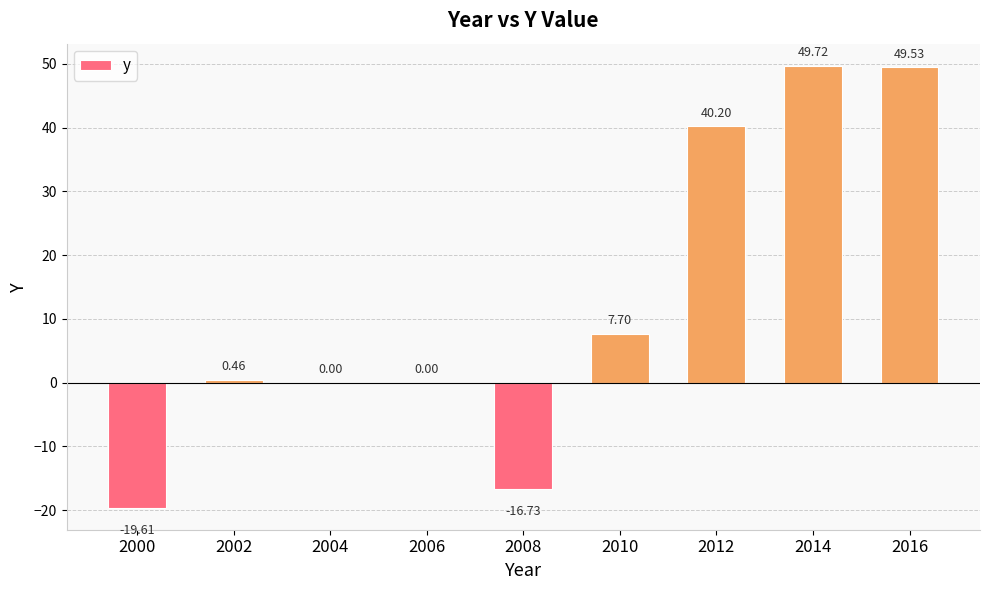

What is the maximum value shown in the chart?

49.7